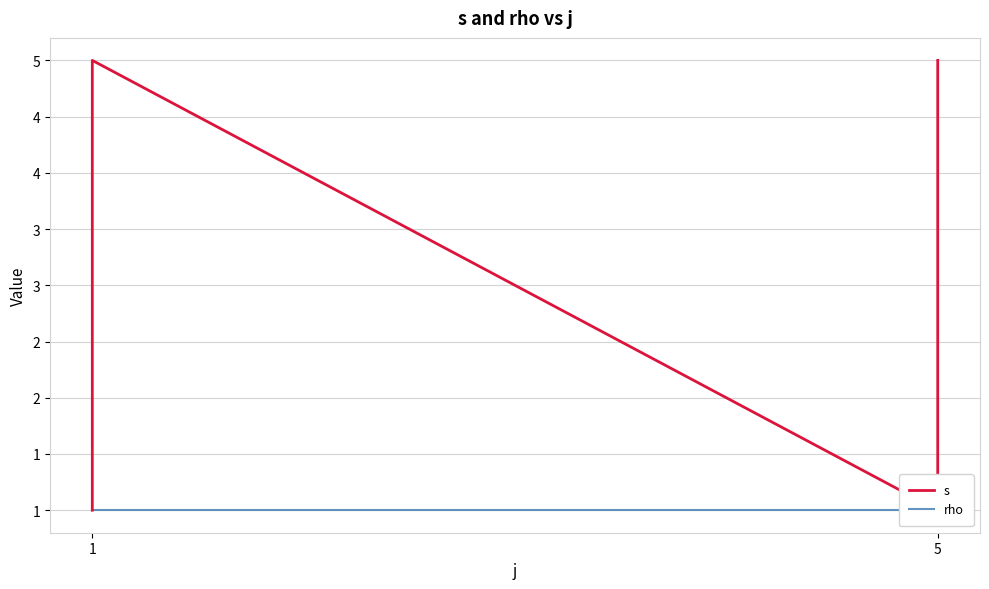

The value of rho at 5 is 1. True or false?

False